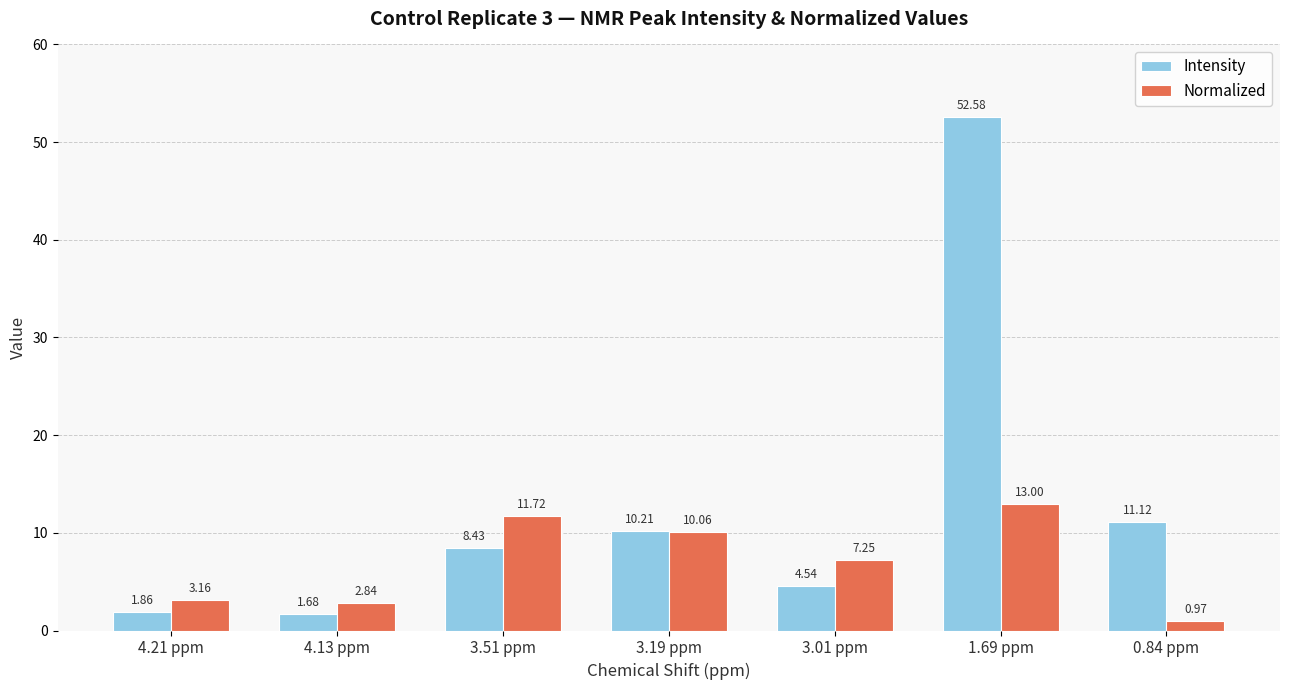

Rank the series at 3.01 ppm from highest to lowest value.

Normalized, Intensity